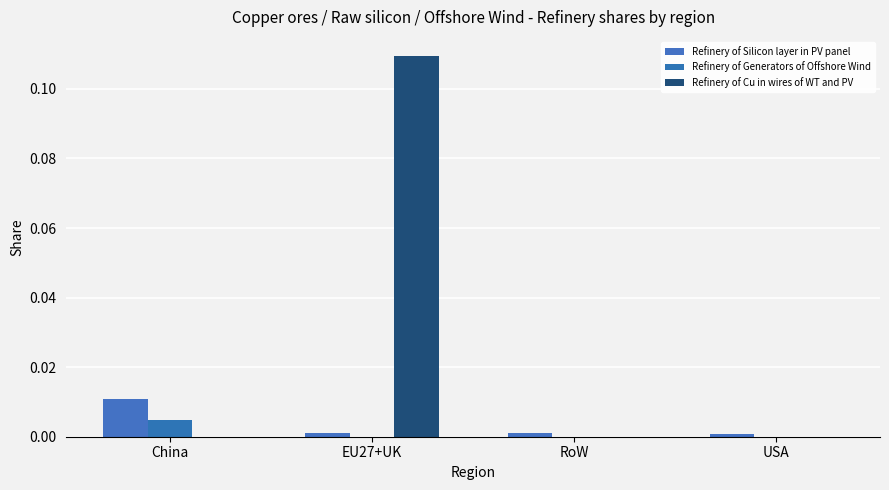

The Refinery of Cu in wires of WT and PV series shows 0.0 at China. True or false?

True